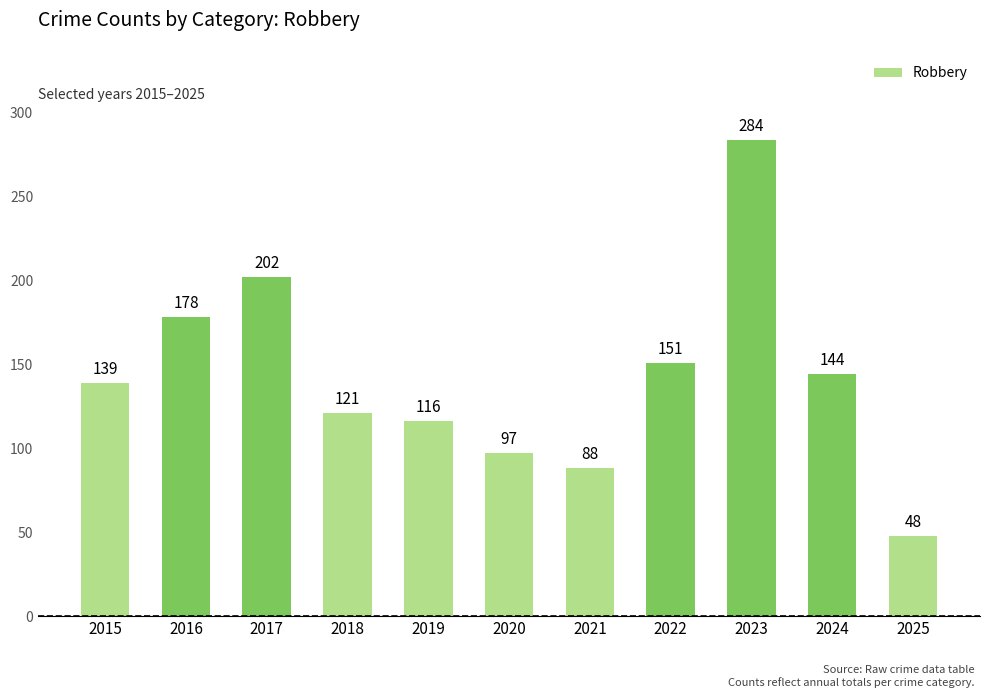

What is the value of the 9th bar from the left?

284